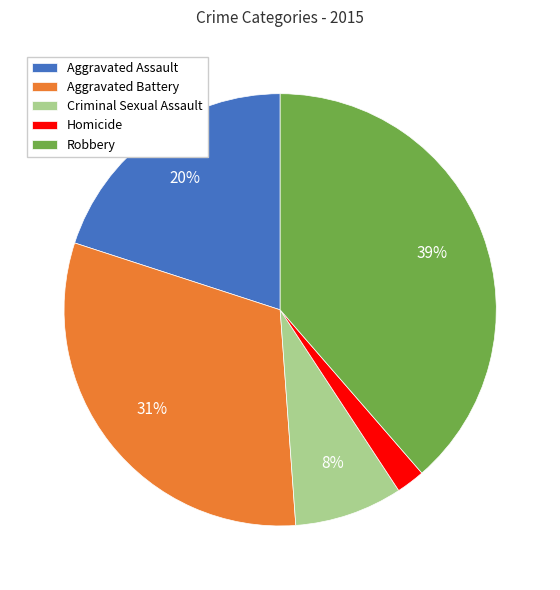

How many slices are in this pie chart?

5